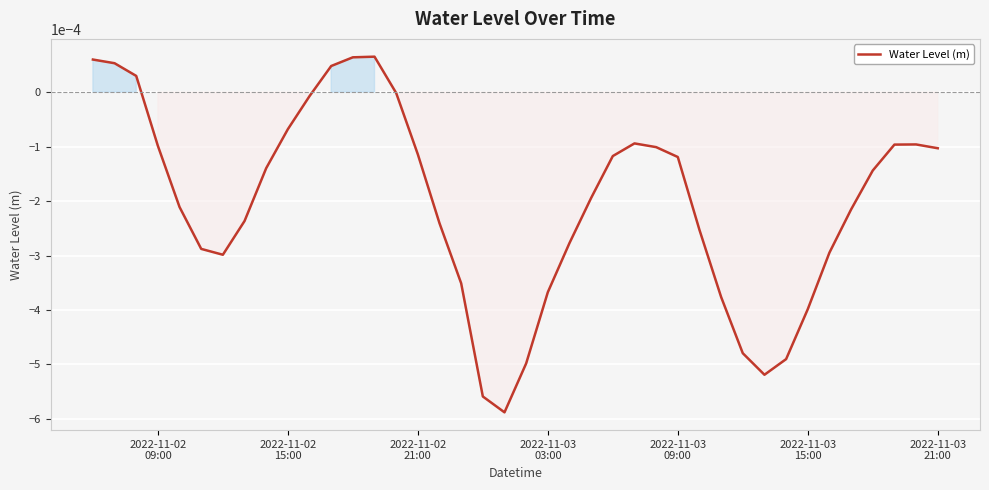

Does the chart display data point markers on the line(s)?

No